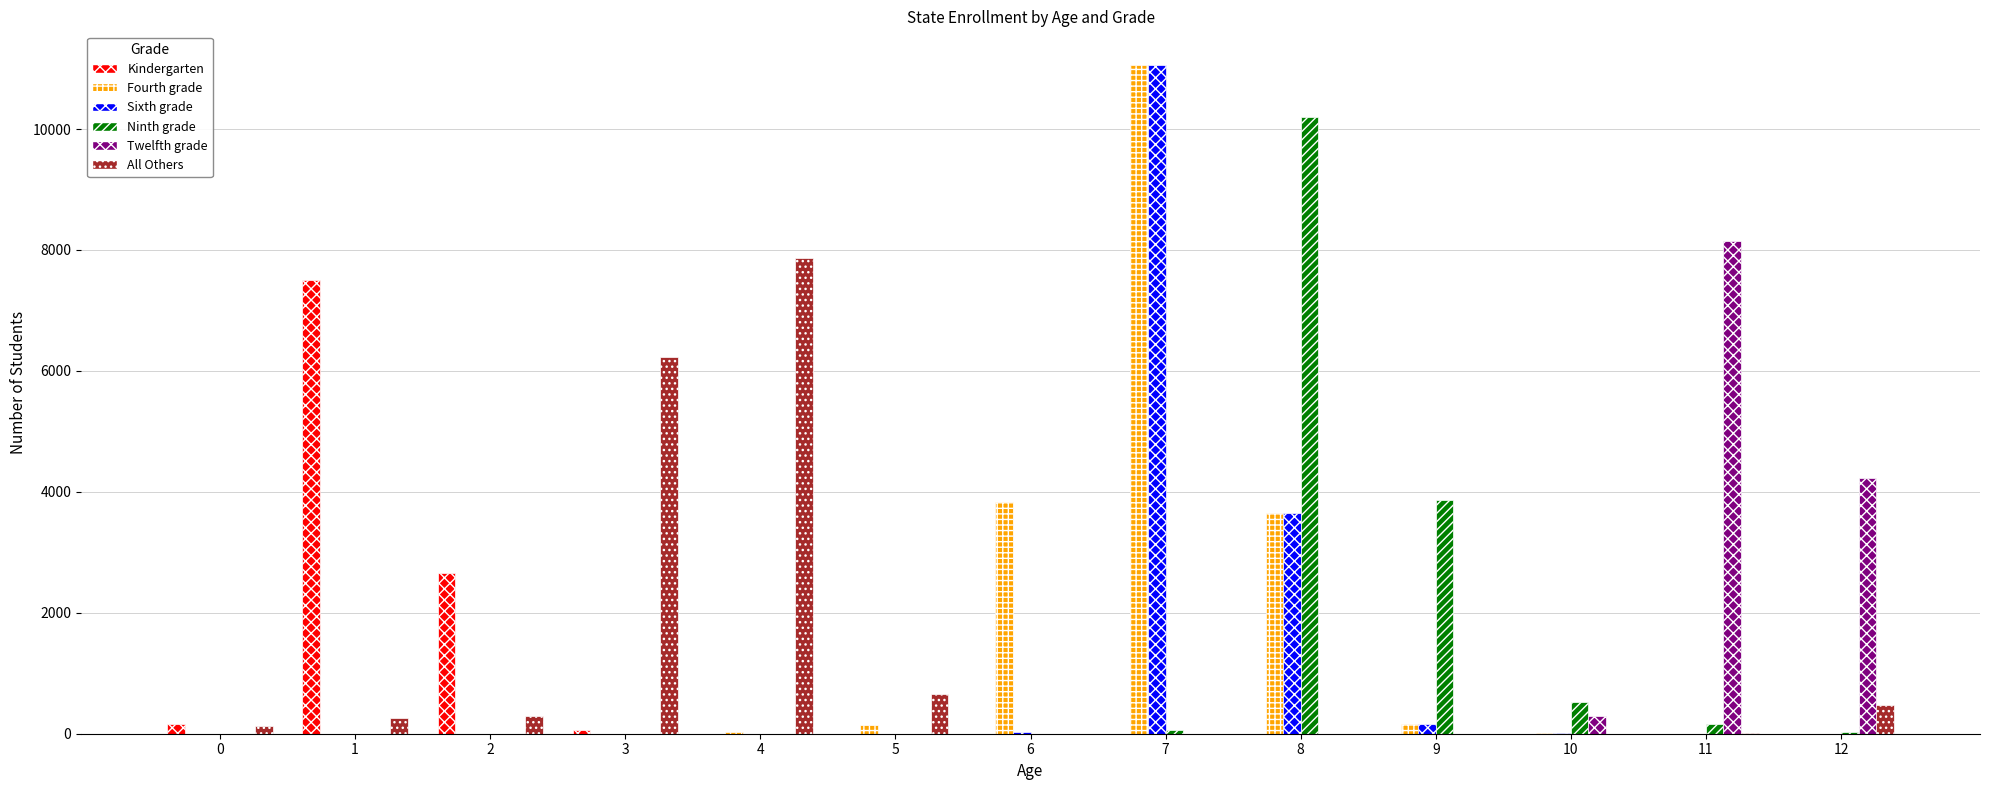

What are all the series names shown in the legend?

Kindergarten, Fourth grade, Sixth grade, Ninth grade, Twelfth grade, All Others